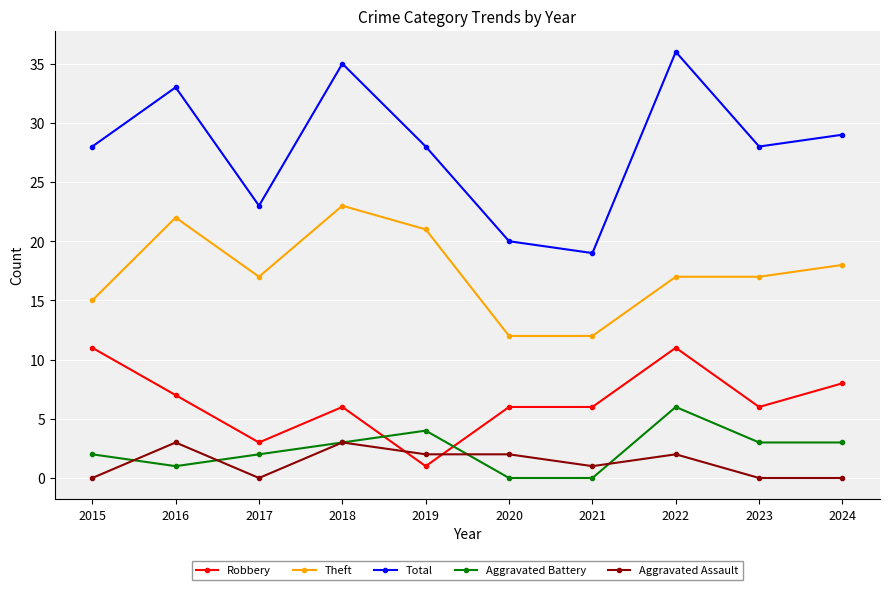

True or false: Theft and Aggravated Battery cross at least once.

False